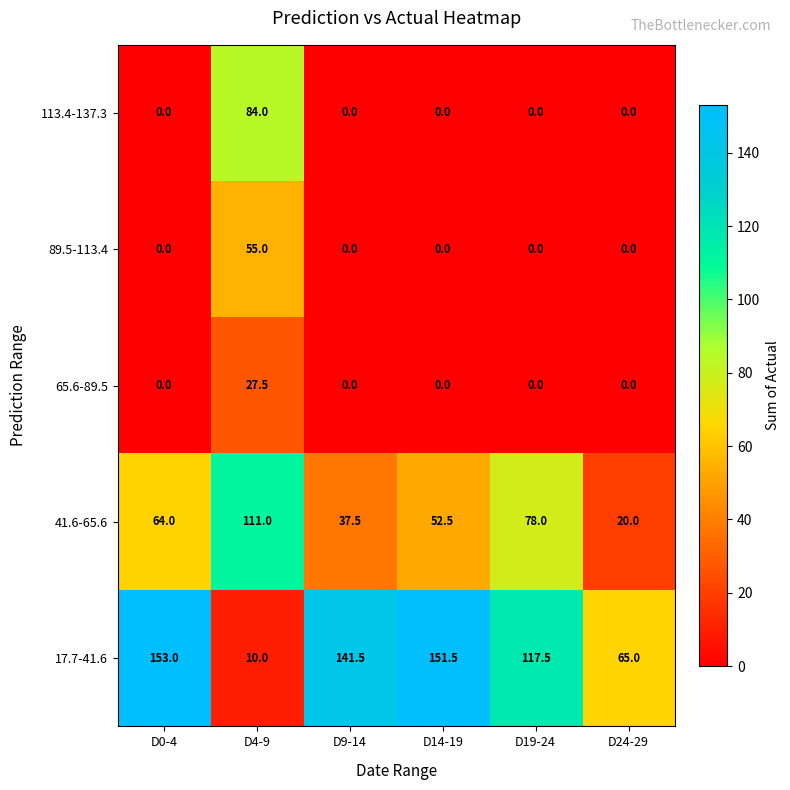

Read the 41.6-65.6 value at D9-14.

37.5